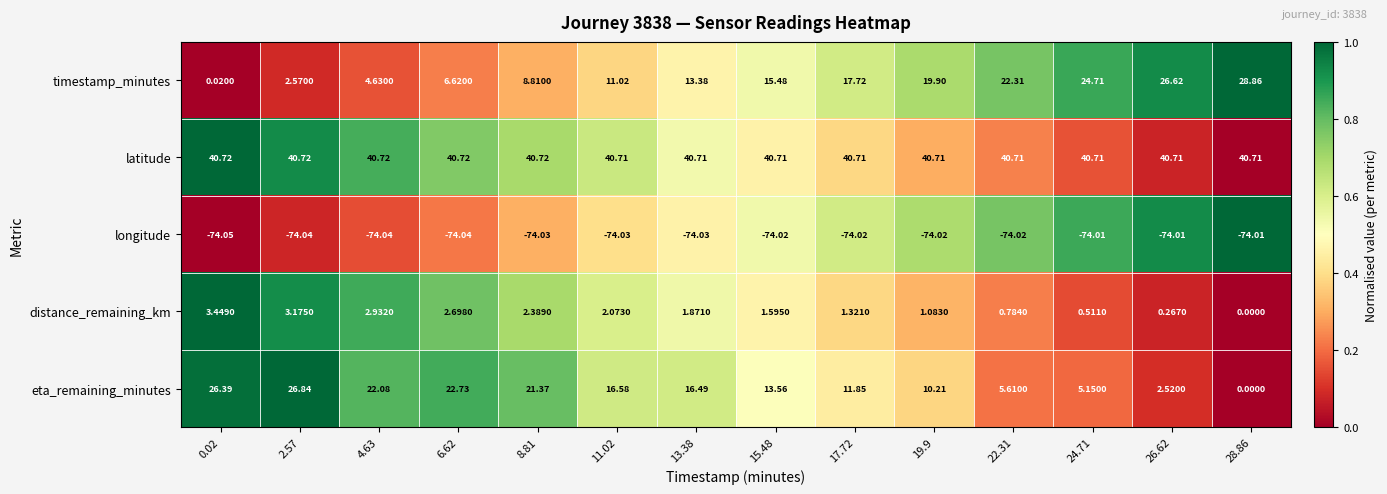

Which series changed the most between 4.63 and 28.86?

timestamp_minutes